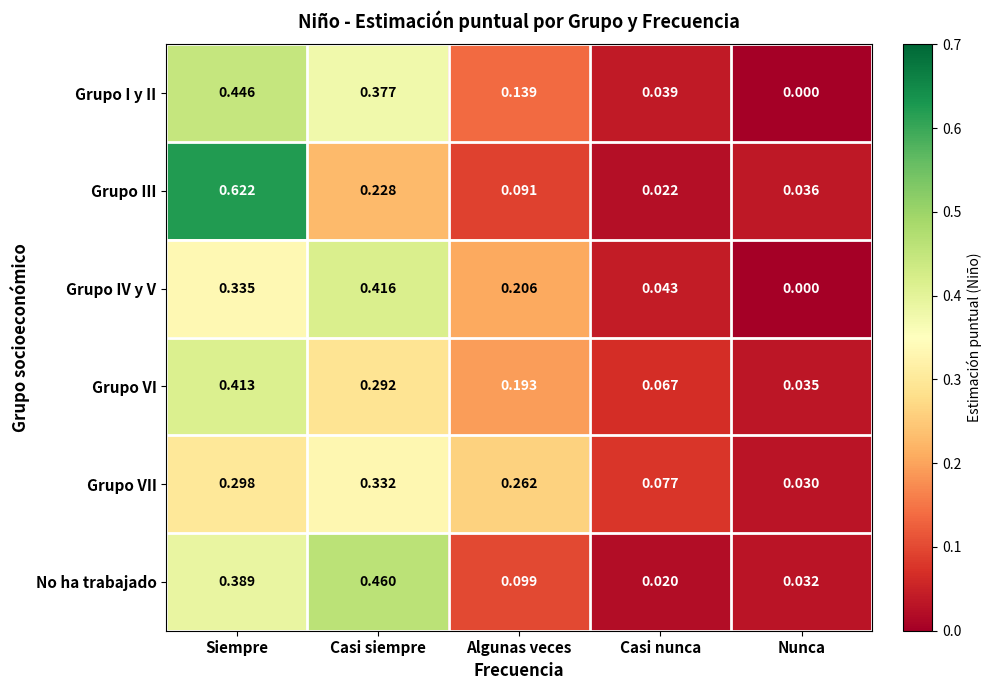

At which label is Grupo I y II closest to 0?

Nunca